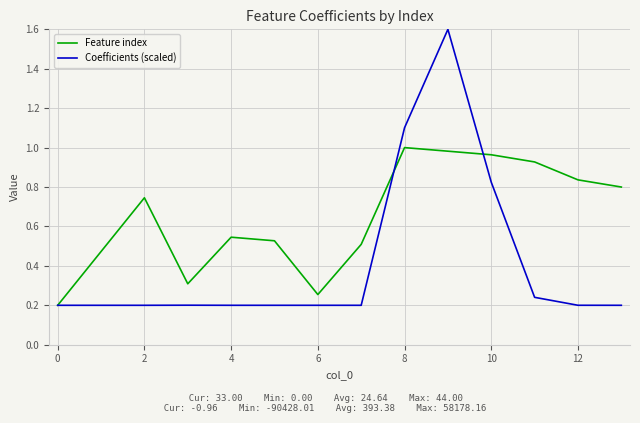

Which series has the largest total across all categories?

Feature index